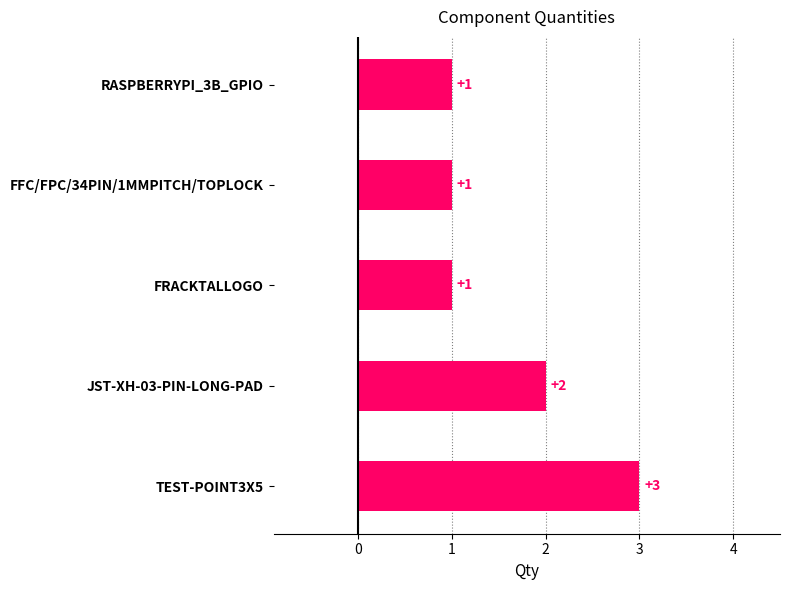

Which has a higher value, JST-XH-03-PIN-LONG-PAD or FFC/FPC/34PIN/1MMPITCH/TOPLOCK?

JST-XH-03-PIN-LONG-PAD